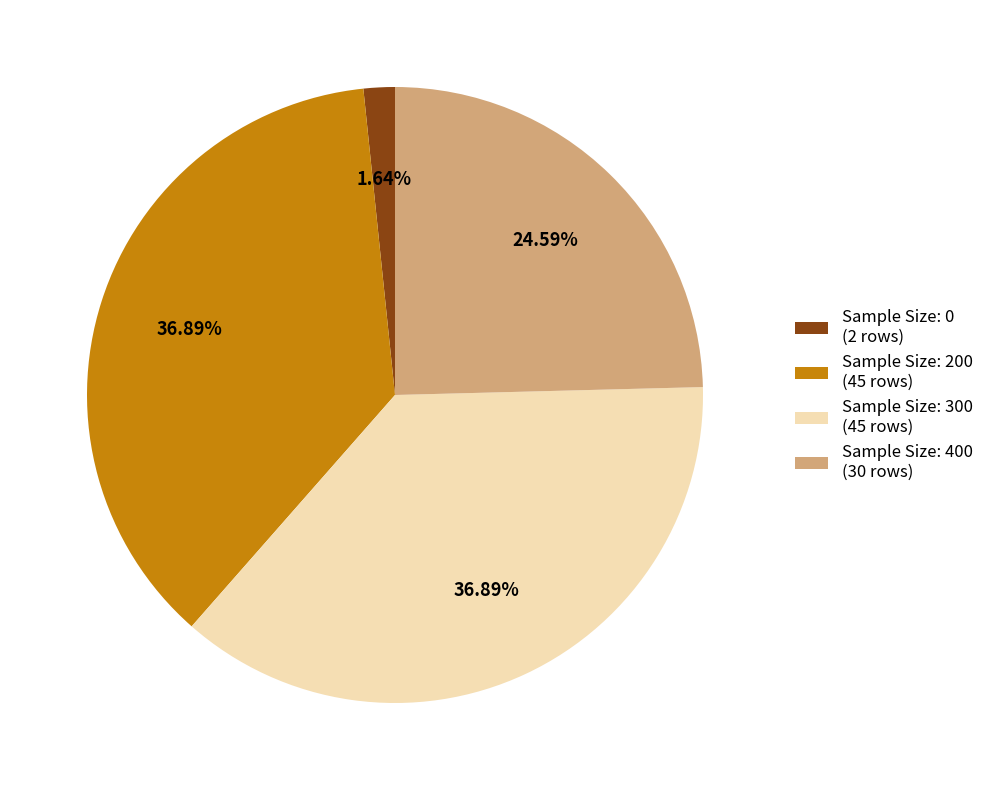

To the nearest percent, what is the average slice percentage?

25%